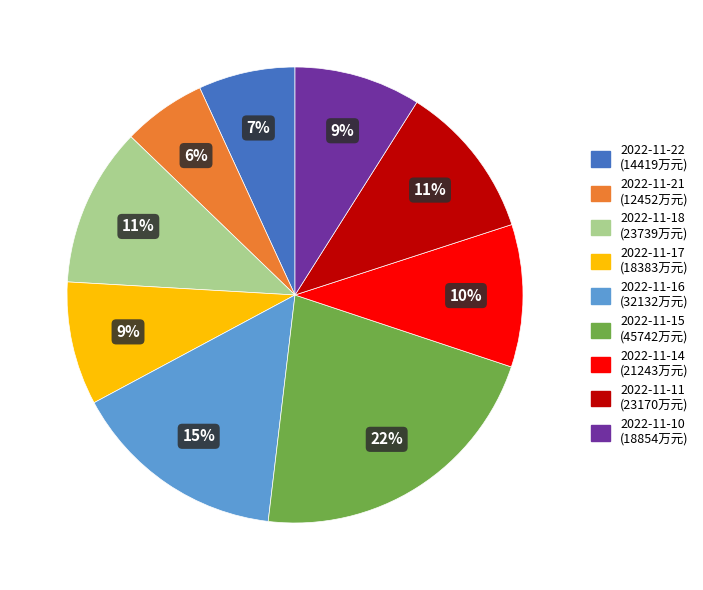

How many slices are in this pie chart?

9